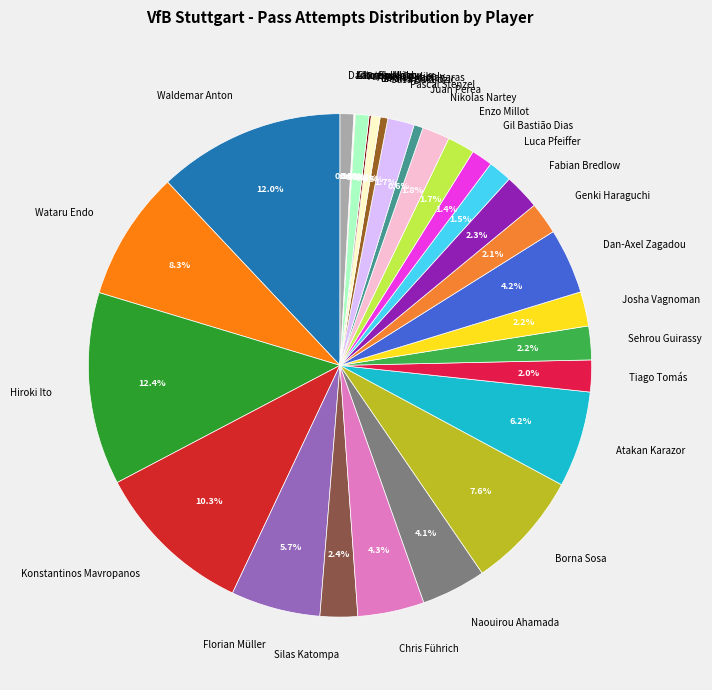

Between Lilian Egloff and Fabian Bredlow, which is larger?

Fabian Bredlow